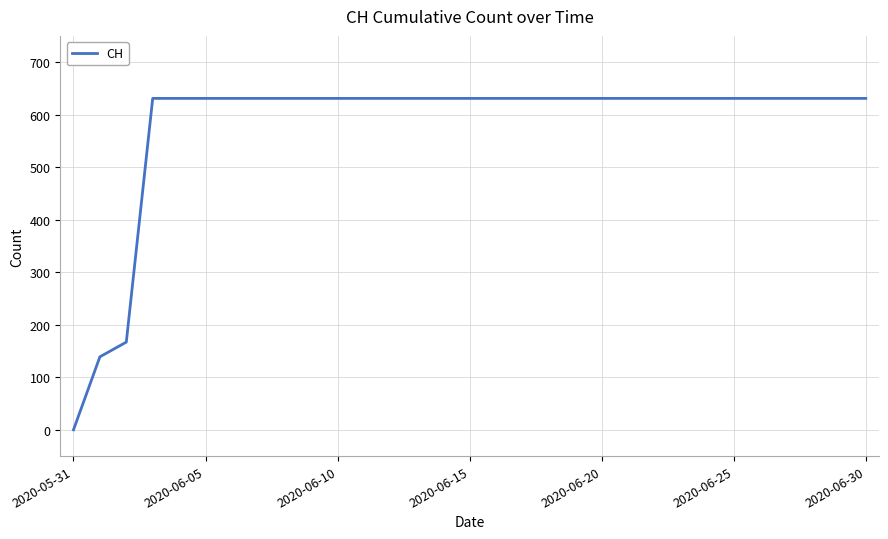

What is the difference between the maximum and minimum values?

631